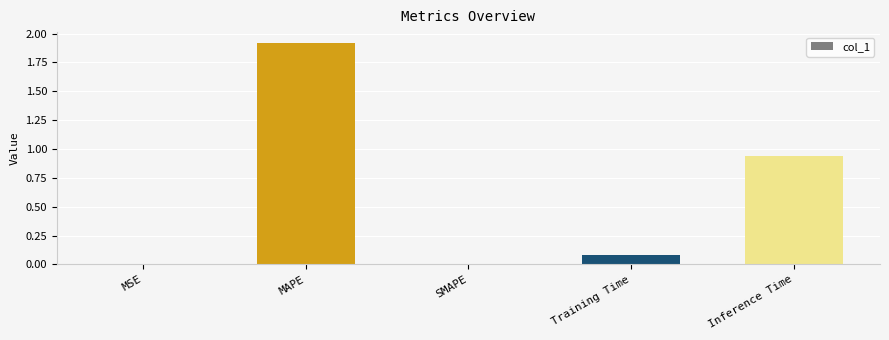

Is it true that the value at Inference Time is 0.6?

False